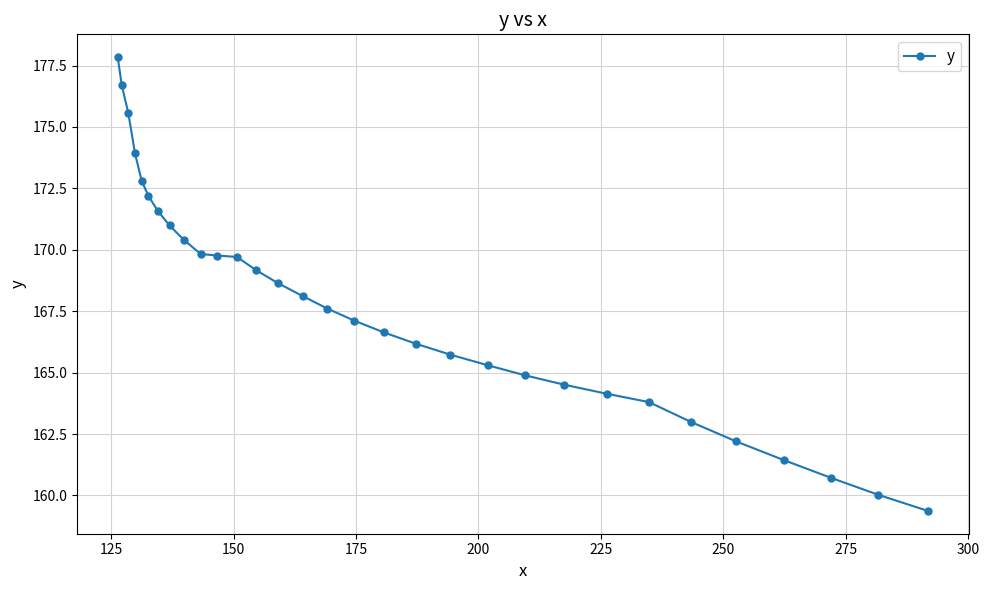

What is the sum of all values?

5199.9